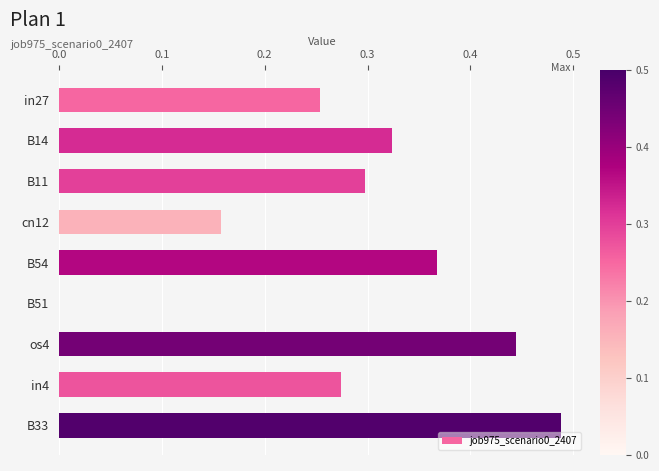

What is the sum of all values?

2.6